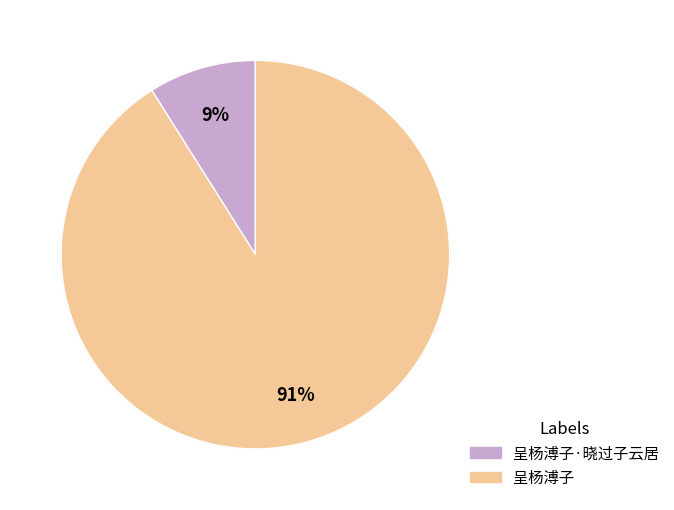

How many slices are in this pie chart?

2